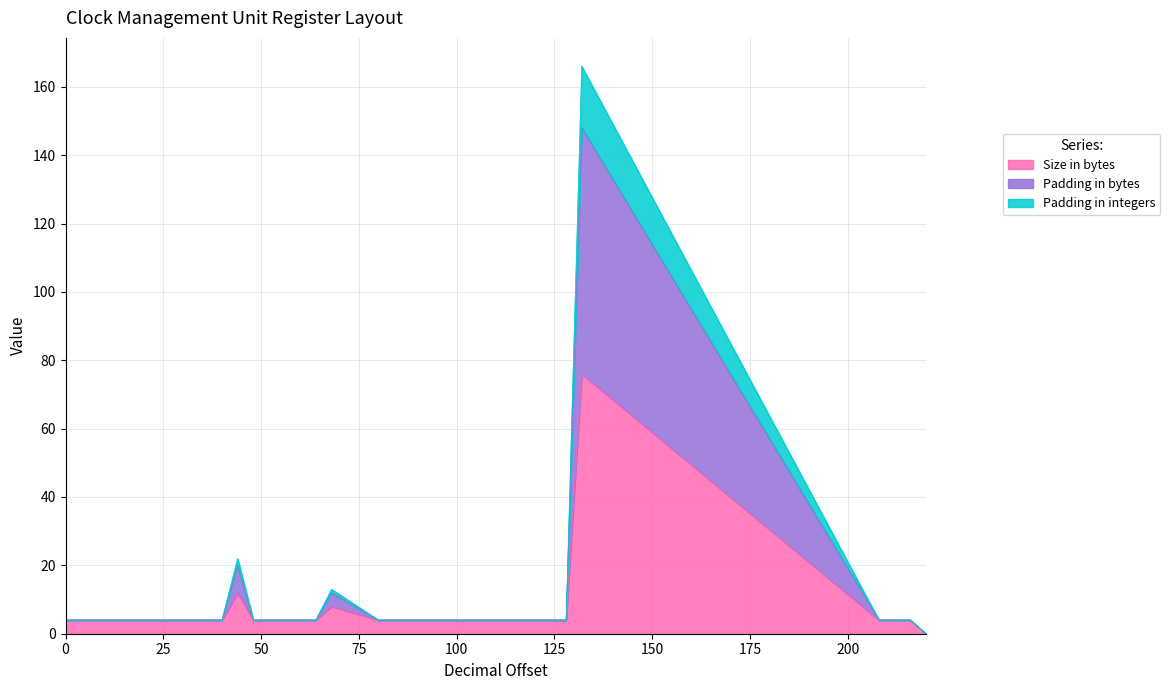

What are all the series names shown in the legend?

Size in bytes, Padding in bytes, Padding in integers